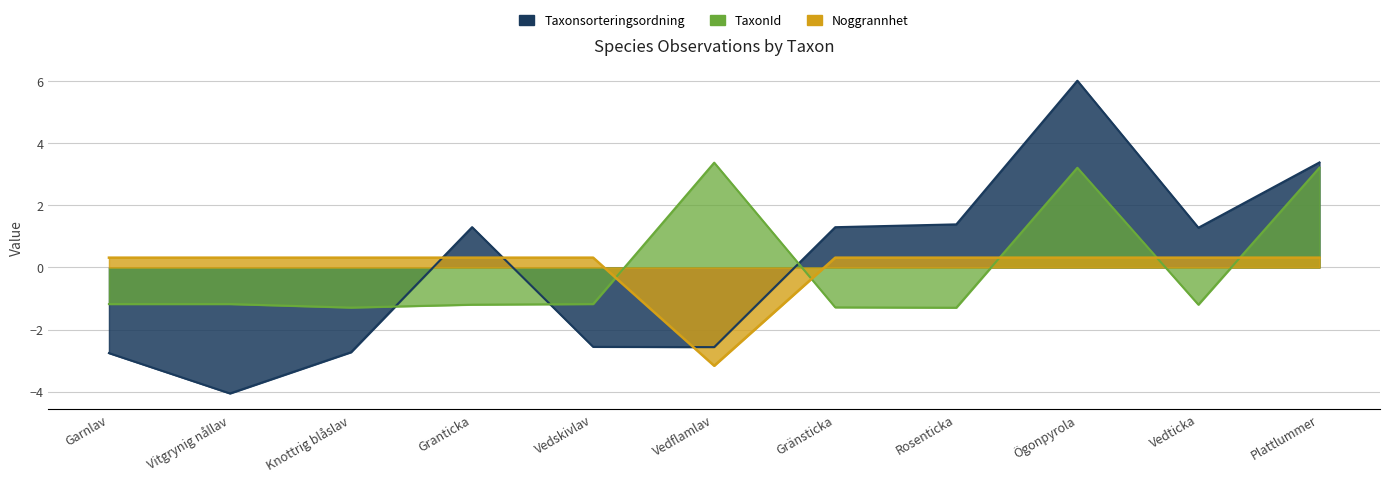

Rank the series by their maximum value, from lowest to highest.

Noggrannhet, TaxonId, Taxonsorteringsordning